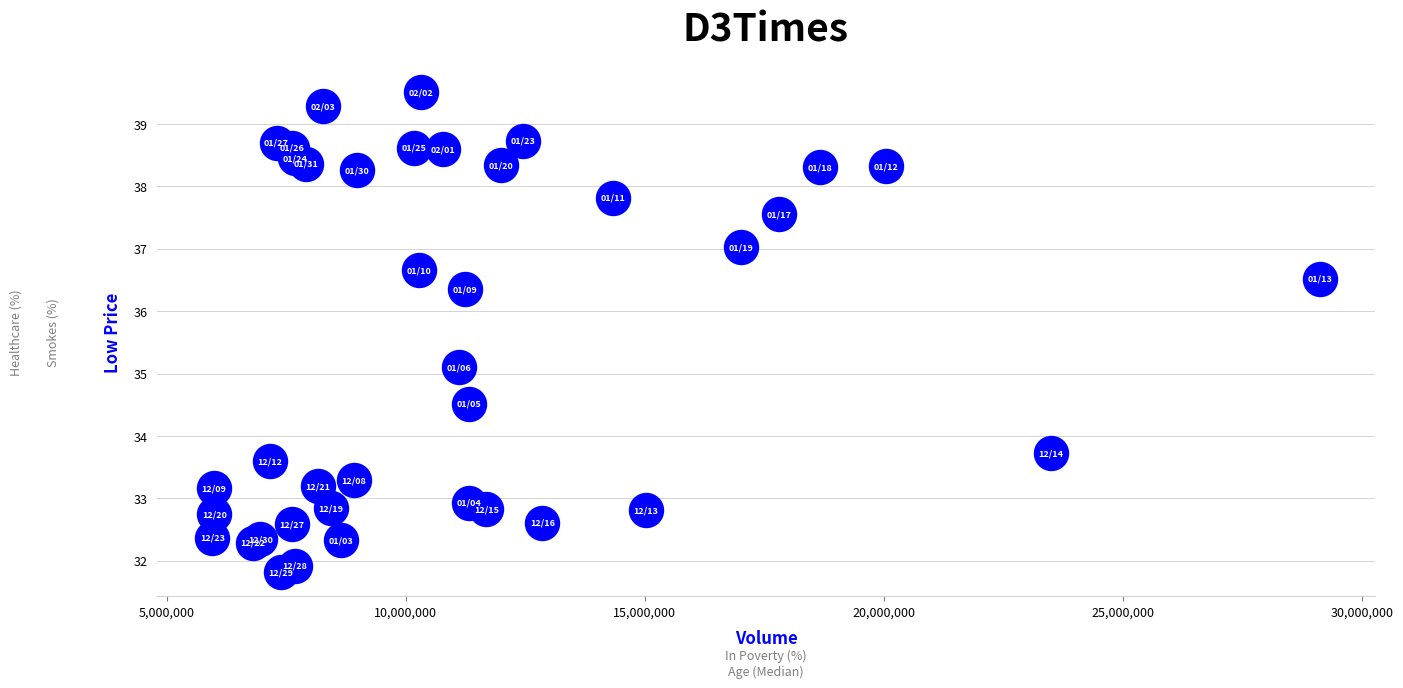

What Y value in the scatter plot is closest to 35?

35.1